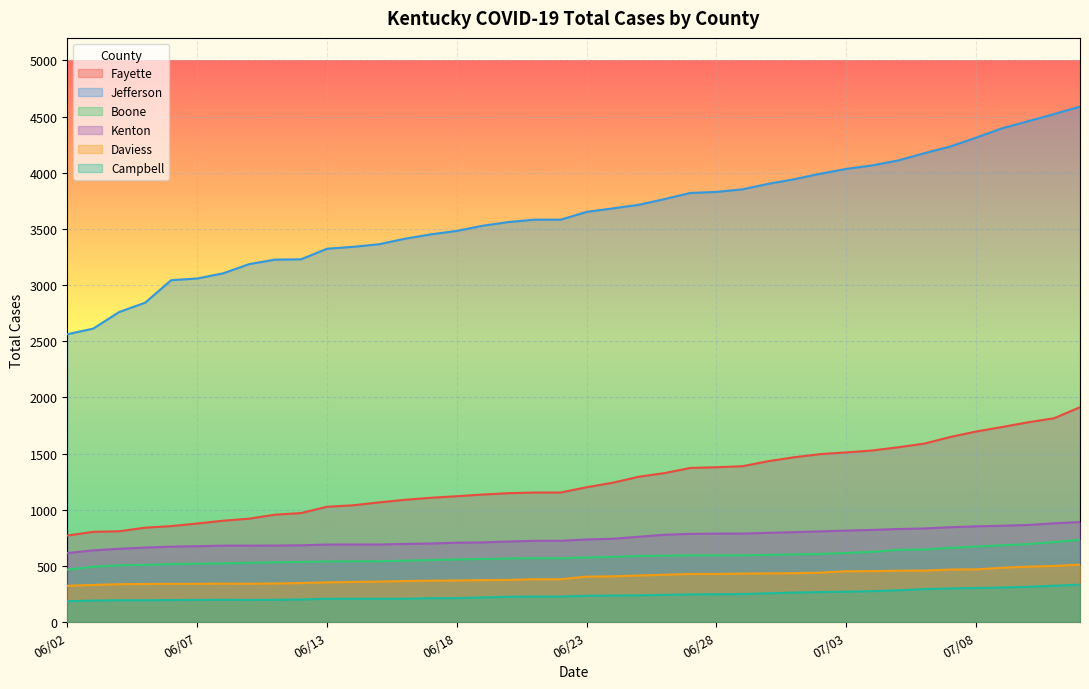

Which series has the largest total across all categories?

Jefferson